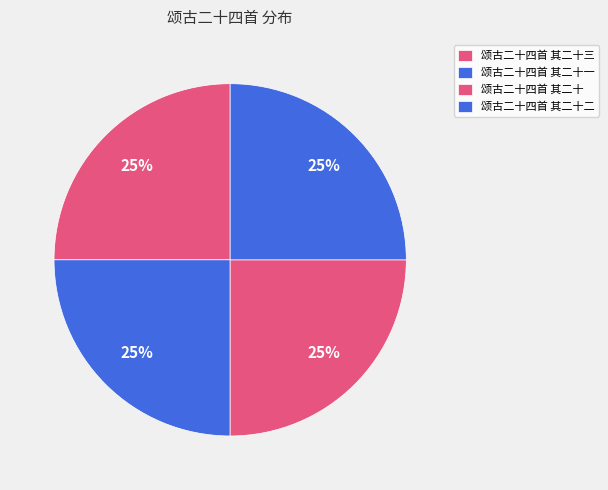

How many segments does this pie chart have?

4